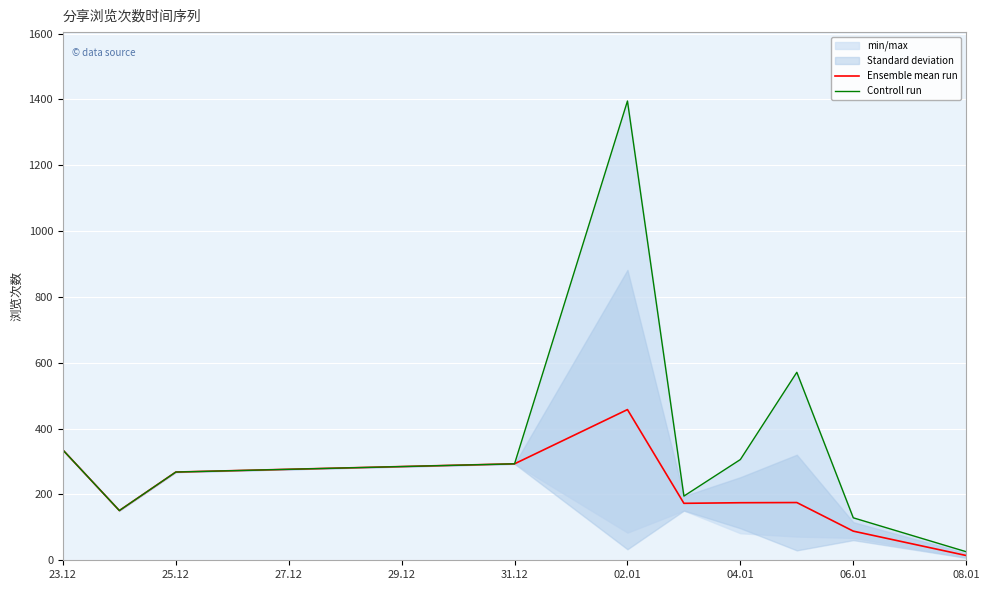

Which series has the largest range (max minus min)?

Controll run